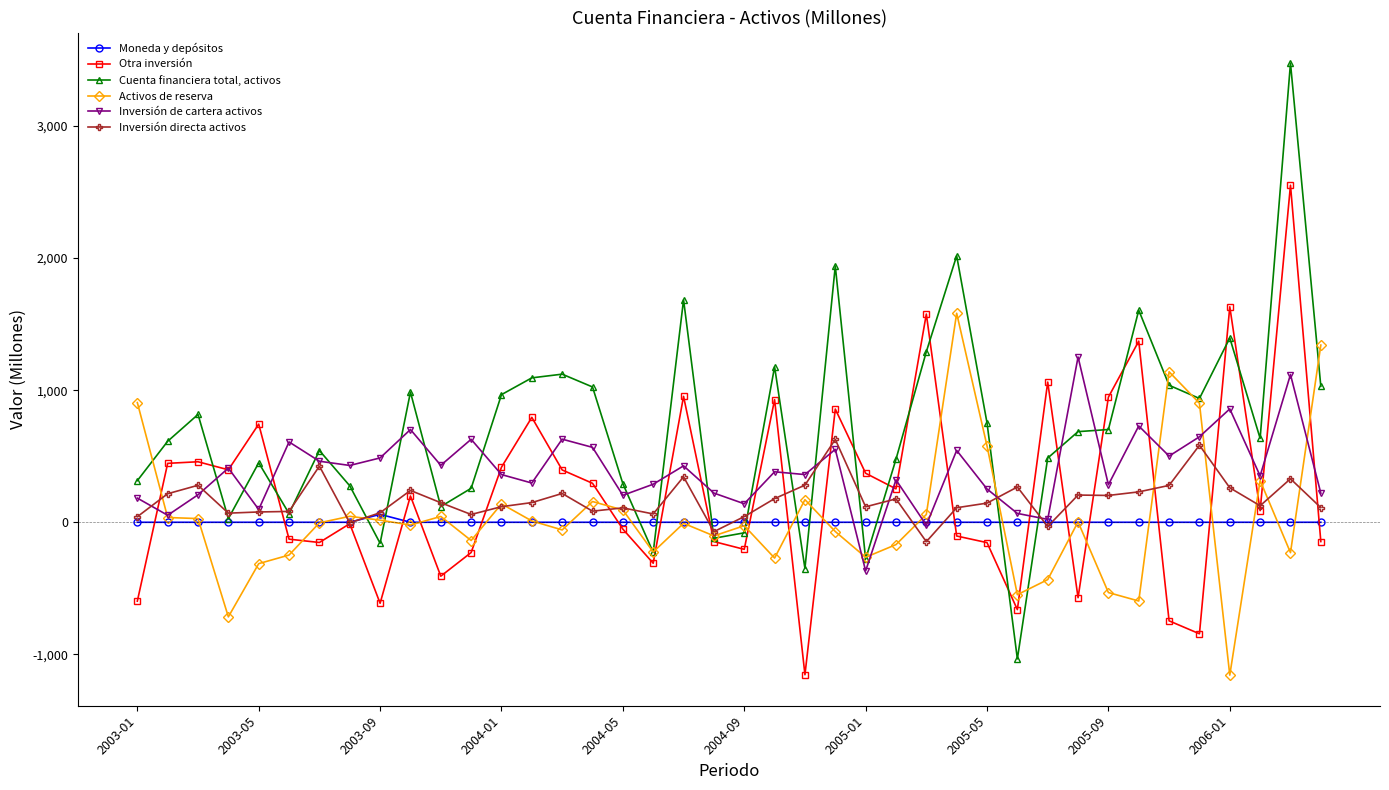

True or false: Inversión de cartera activos and Activos de reserva intersect in this chart.

True